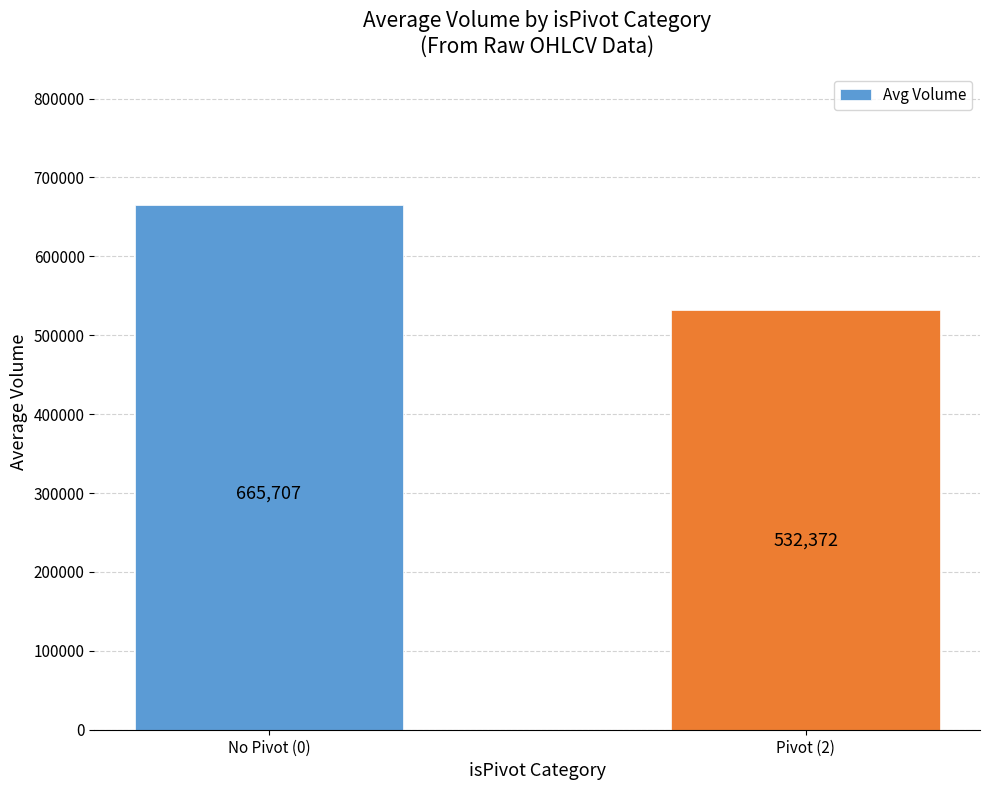

What is the approximate value at Pivot (2), to the nearest 50?

532350